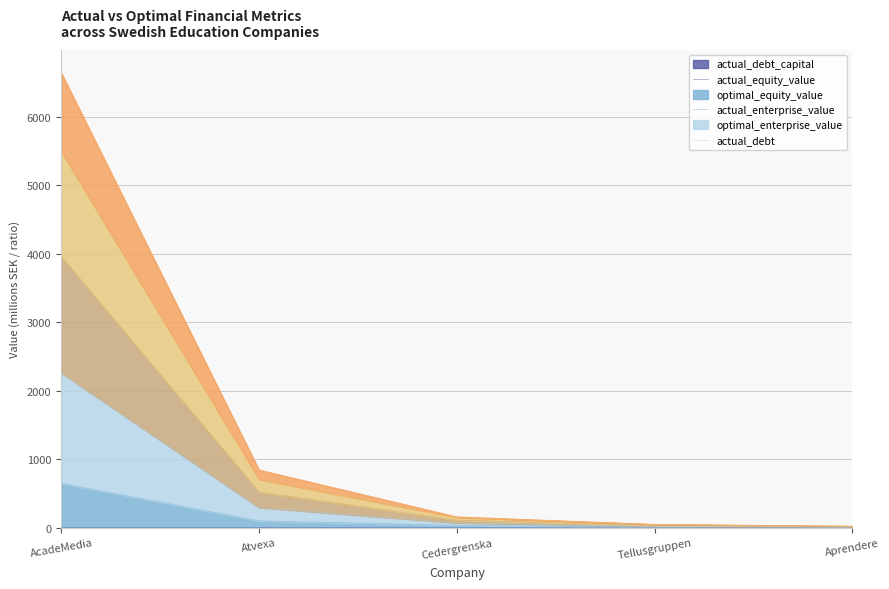

True or false: actual_debt_capital and actual_enterprise_value intersect in this chart.

False